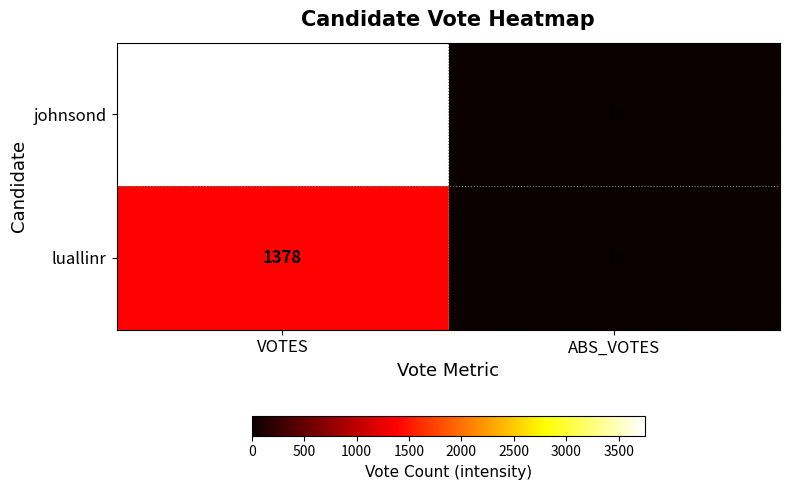

How many positive values does the johnsond series have?

1